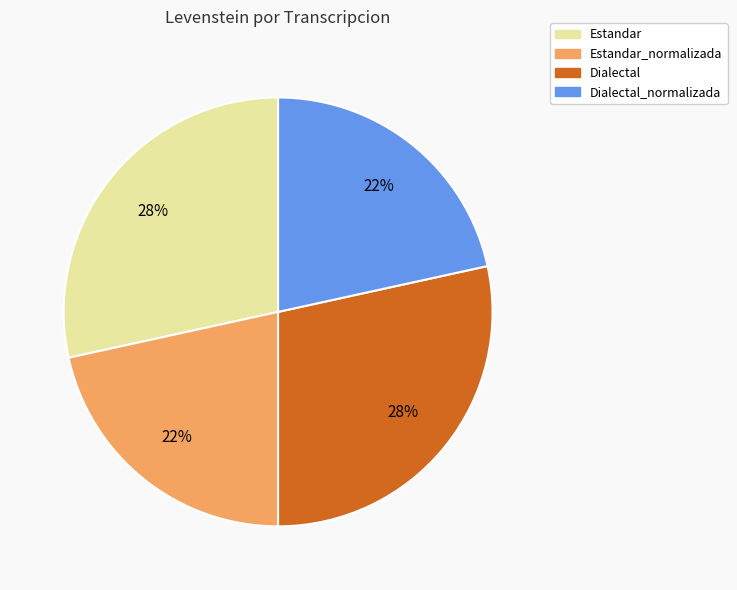

Is there a majority slice in this chart?

No